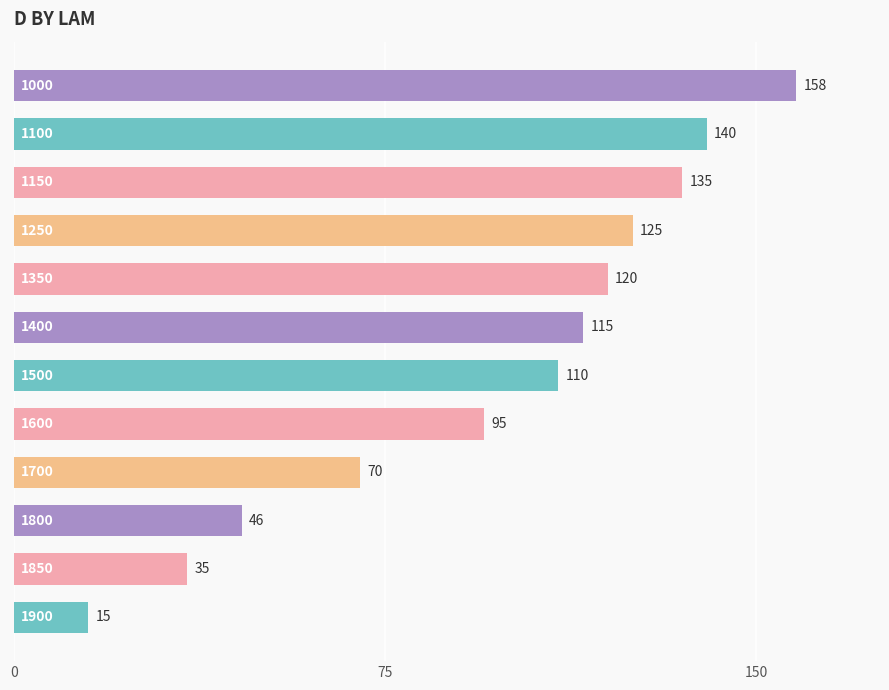

What is the minimum value shown in the chart?

15